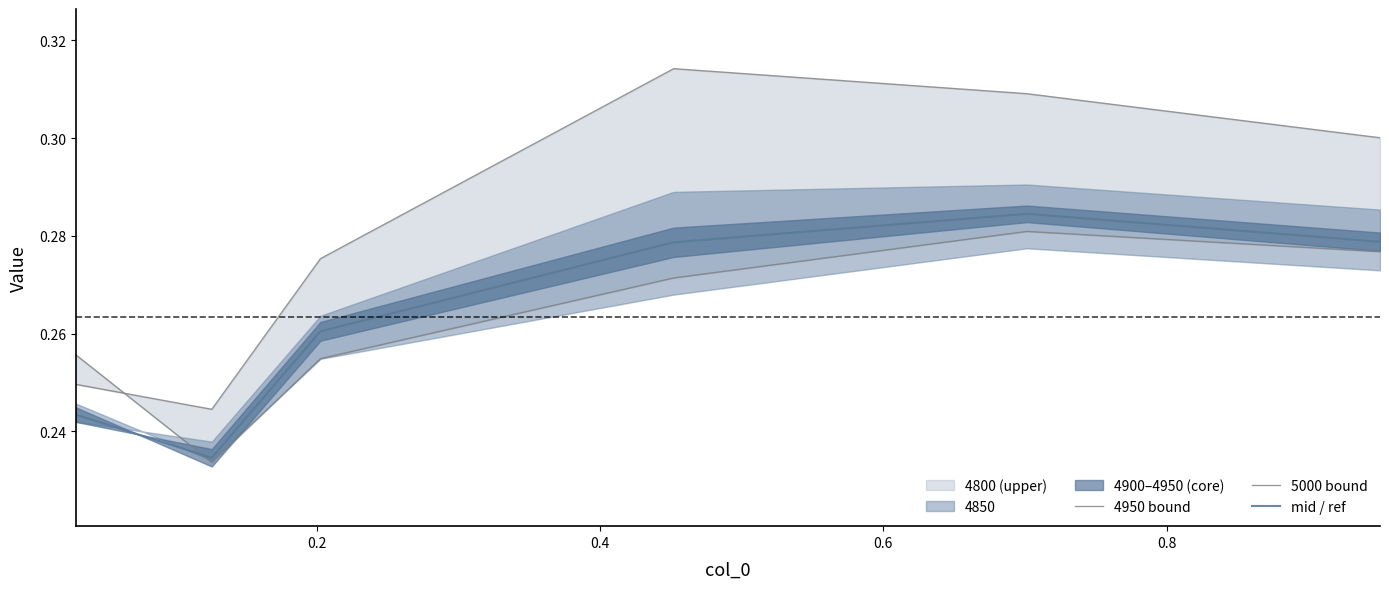

What is the smallest value displayed?

0.2